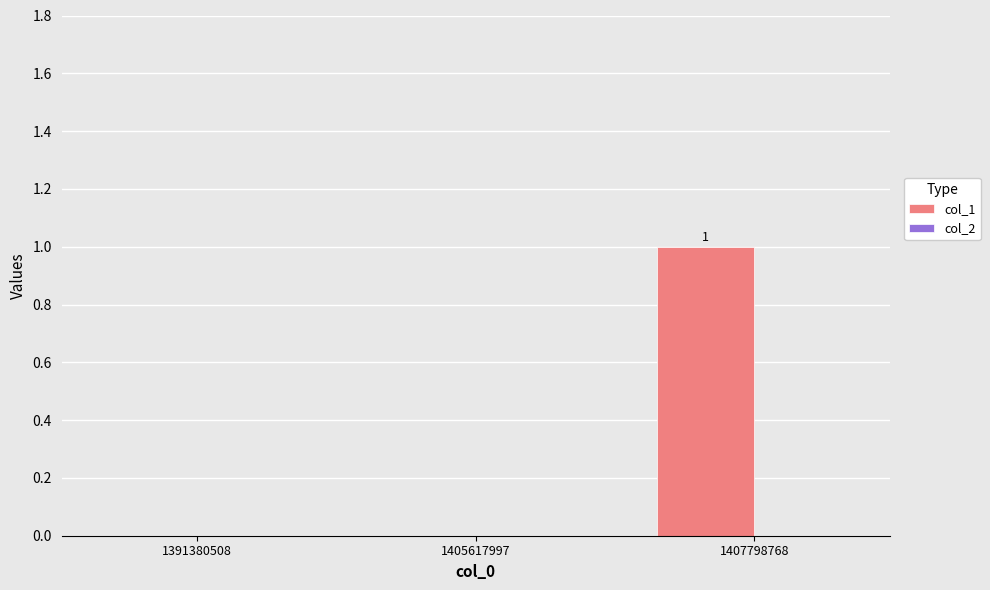

Which category has the highest value across all series?

1407798768